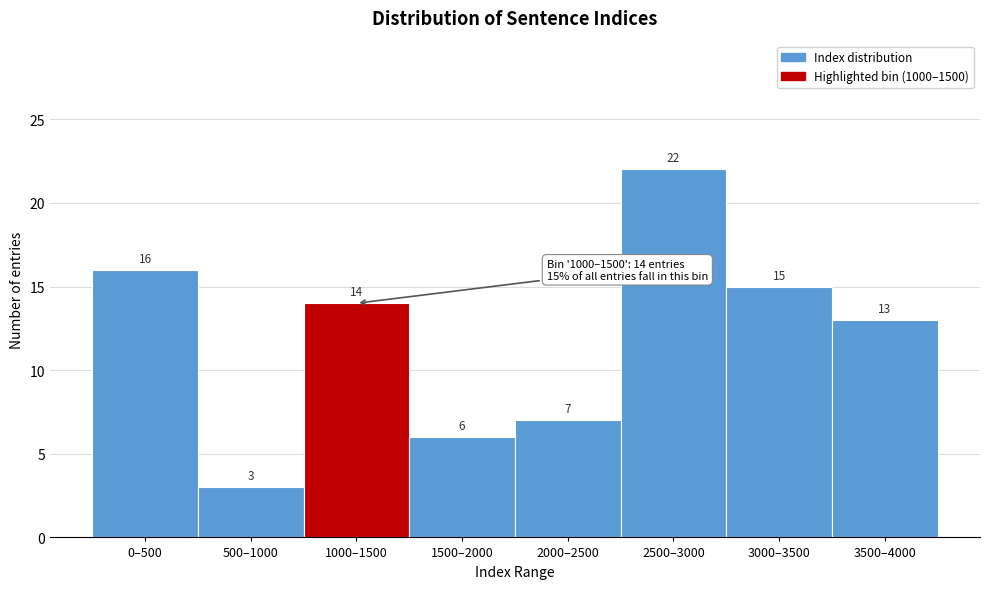

Reading left to right, list all the values displayed in this chart.

0–500=16	500–1000=3	1000–1500=14	1500–2000=6	2000–2500=7	2500–3000=22	3000–3500=15	3500–4000=13